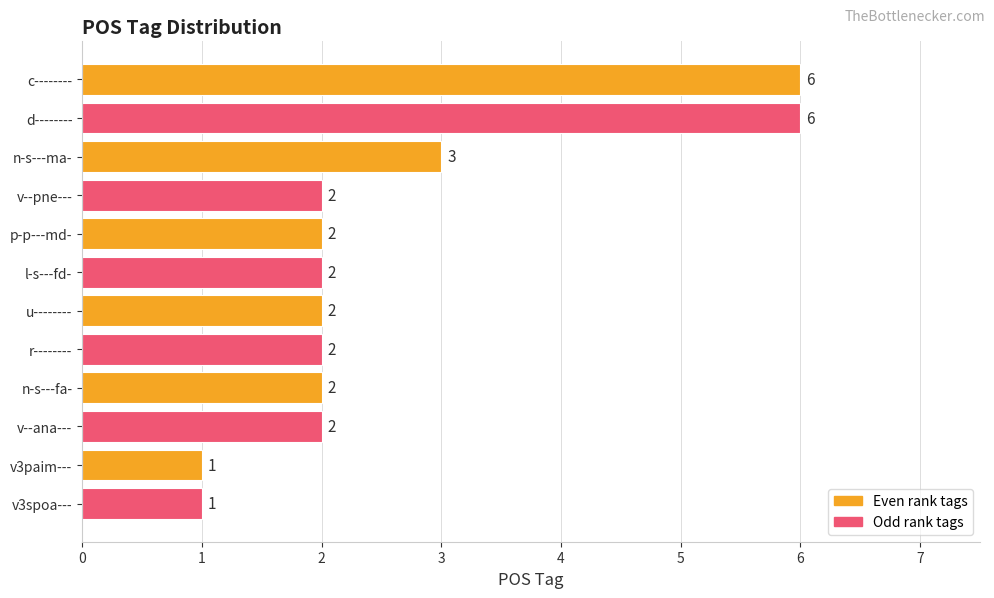

True or false: the data shows 2 at u--------.

True